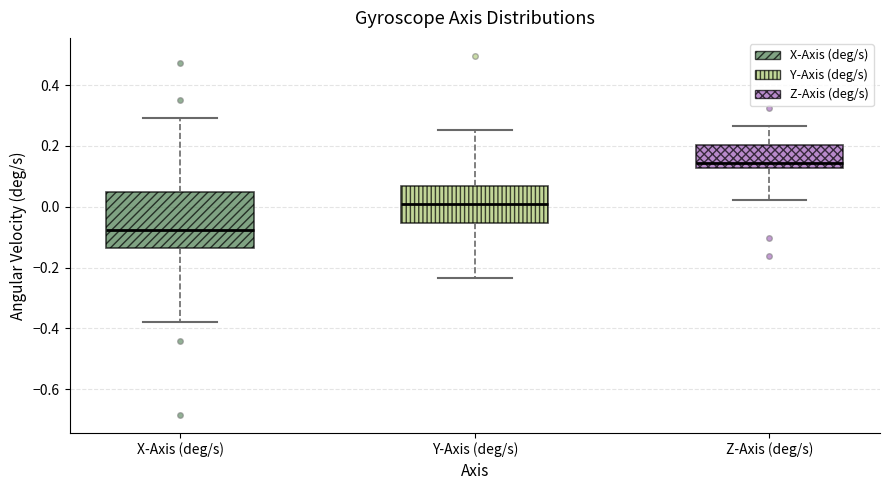

Reading left to right, transcribe this box plot: for each box, give where its median line is, the range the box spans, and where its two whiskers end, as read against the y-axis. The values are not printed on the chart, so give them approximately, as read against the axis.

X-Axis (deg/s): median -0.08, box -0.14 to 0.04, whiskers -0.38 to 0.30
Y-Axis (deg/s): median 0.00, box -0.06 to 0.06, whiskers -0.24 to 0.26
Z-Axis (deg/s): median 0.14, box 0.12 to 0.20, whiskers 0.02 to 0.26